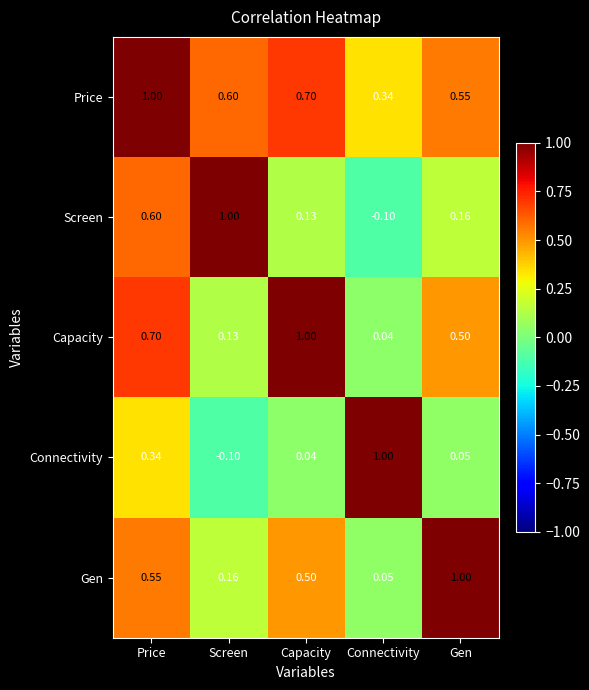

At which category is the sum across all series the highest?

Price